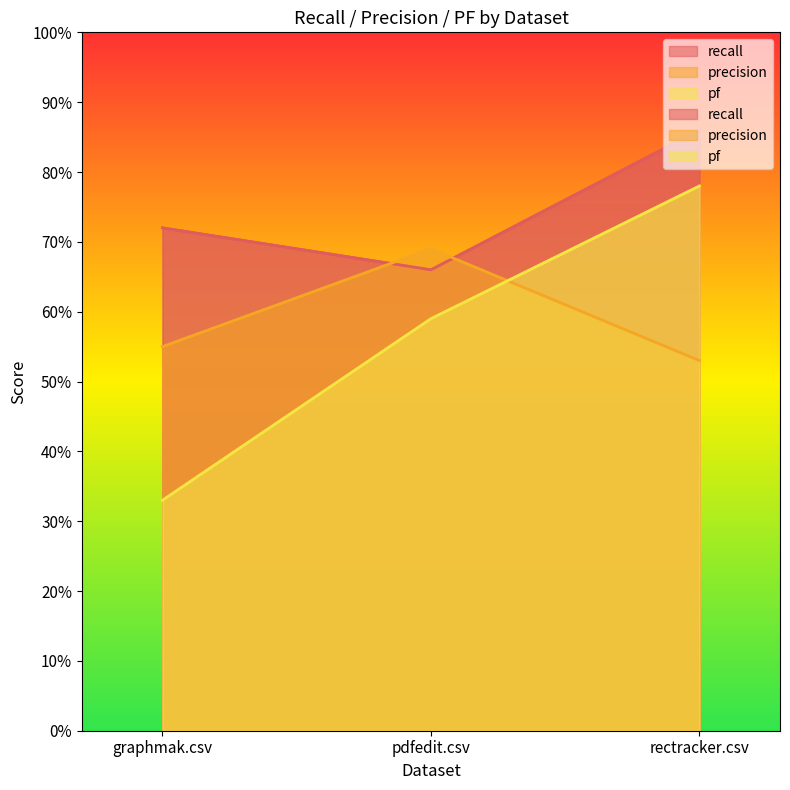

What is the spread (max minus min) of values at graphmak.csv?

0.4